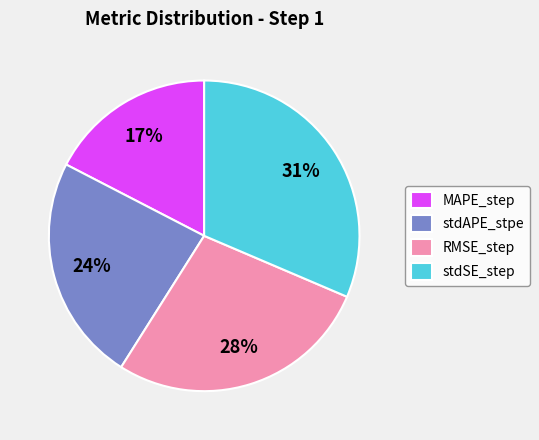

How many segments does this pie chart have?

4